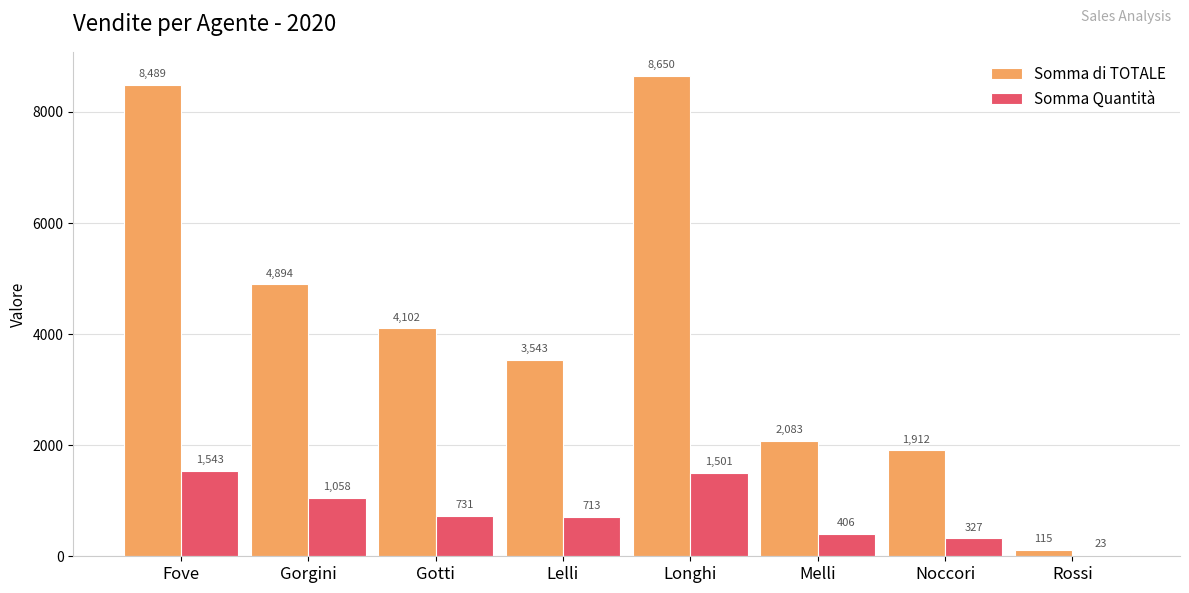

What is the average value of the Somma di TOTALE series?

4223.3